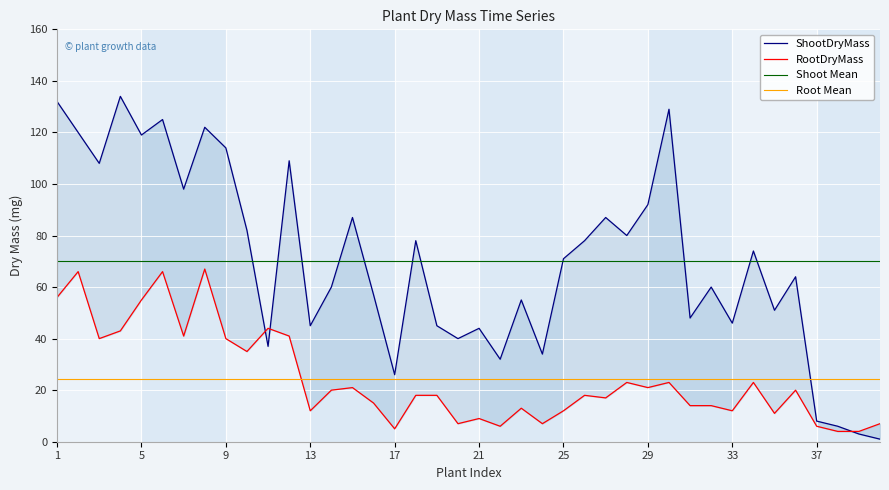

At which label does ShootDryMass first exceed 71?

1